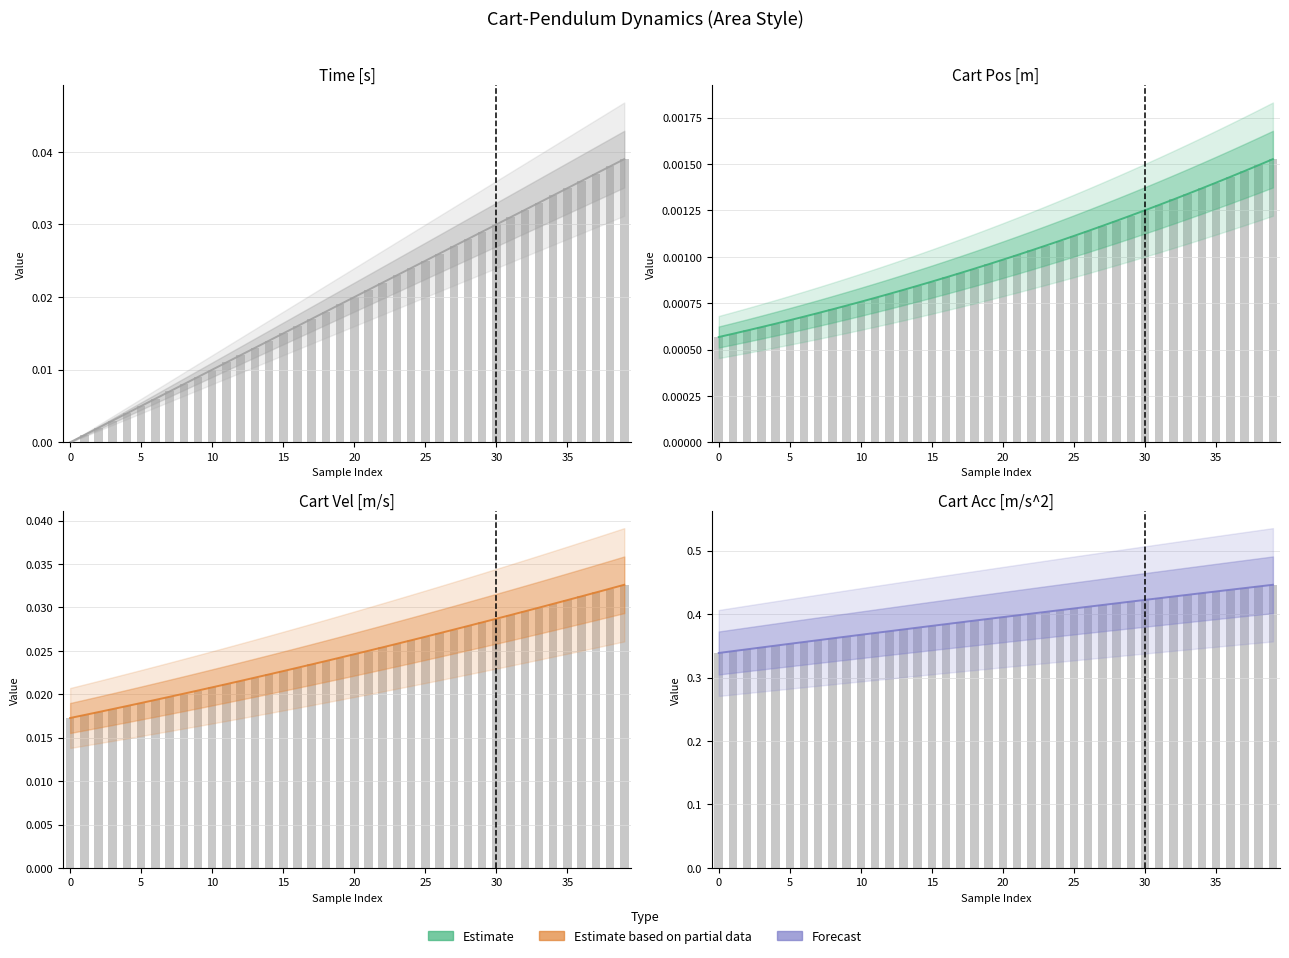

What is the label of the 17th bar from the right?

23